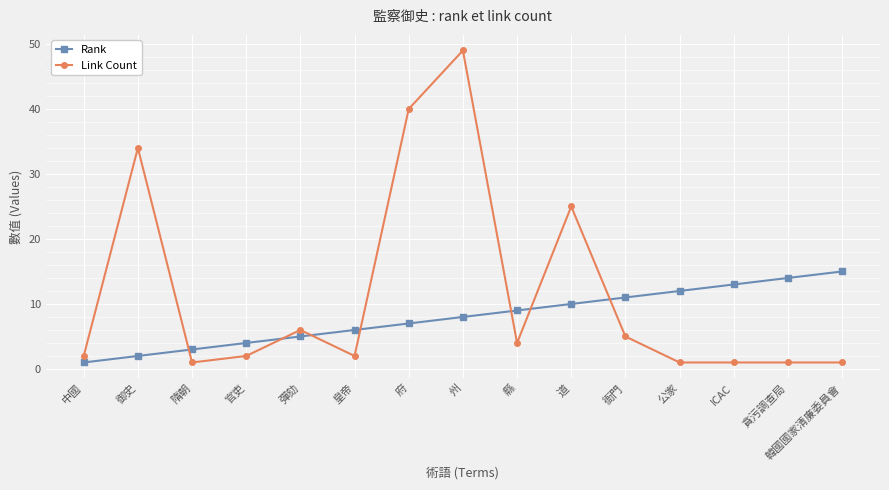

Rank the categories by Rank value from highest to lowest.

韓國國家清廉委員會, 貪污調查局, ICAC, 公家, 衙門, 道, 縣, 州, 府, 皇帝, 彈劾, 官吏, 隋朝, 御史, 中國